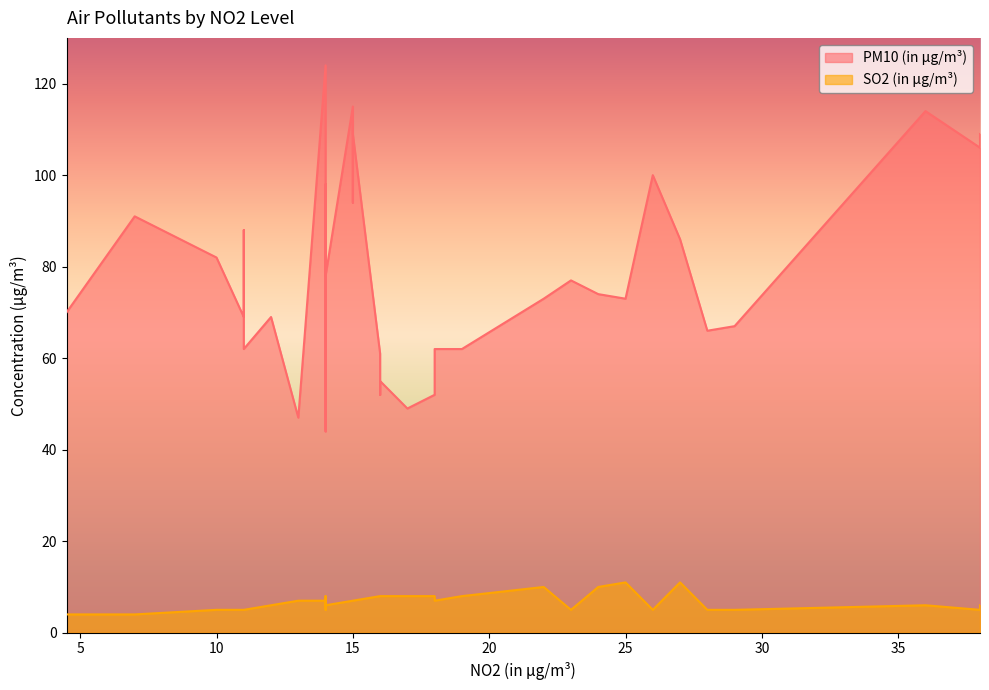

Does the chart display data point markers on the line(s)?

No